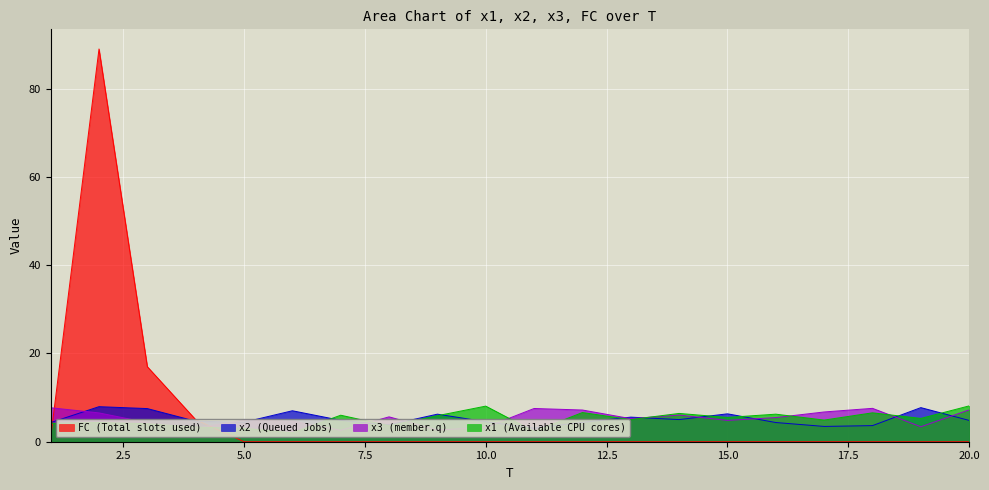

How many interior local peaks does the FC series have?

1